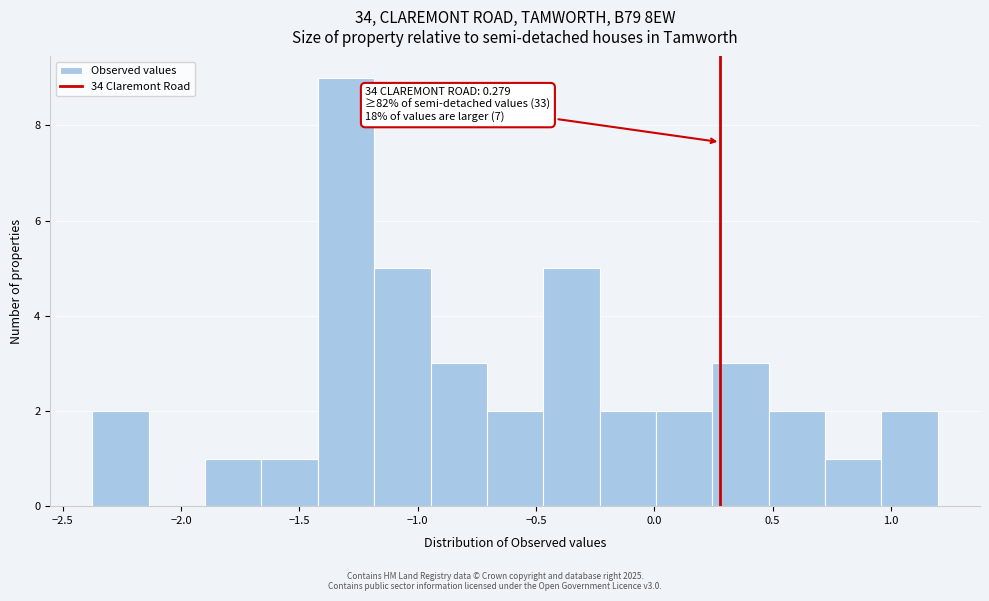

Which range on the x-axis has the tallest bar?

-1.40 to -1.20